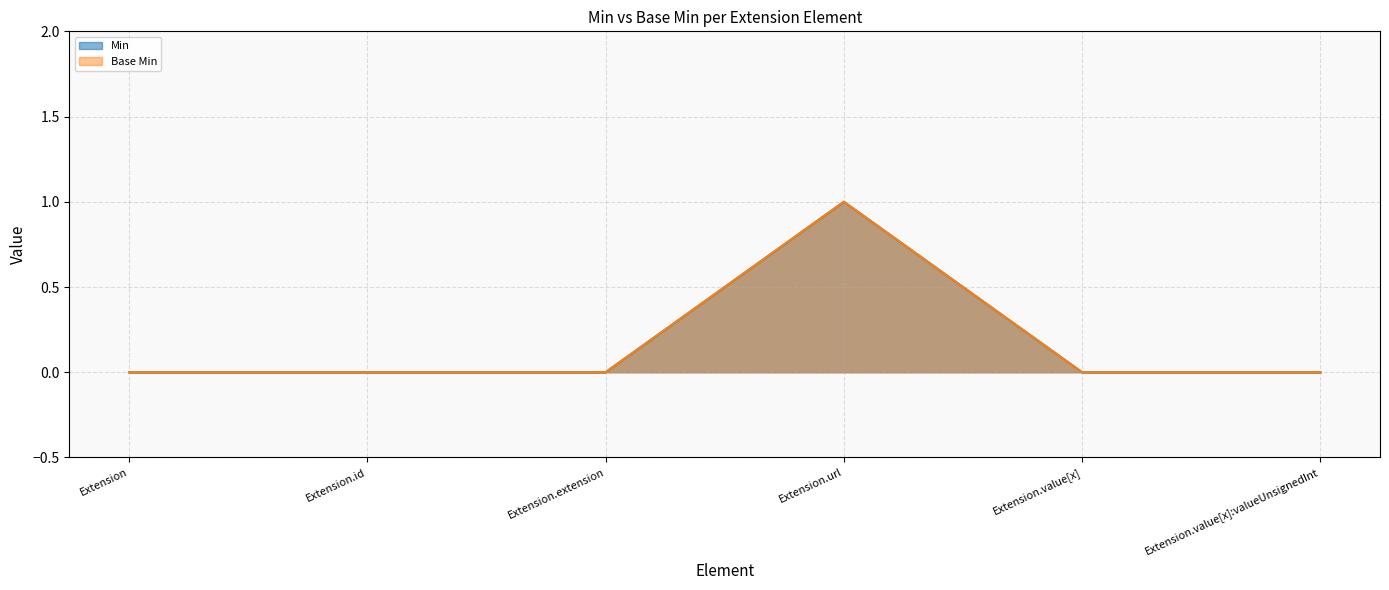

At how many categories does at least one series exceed 0?

1